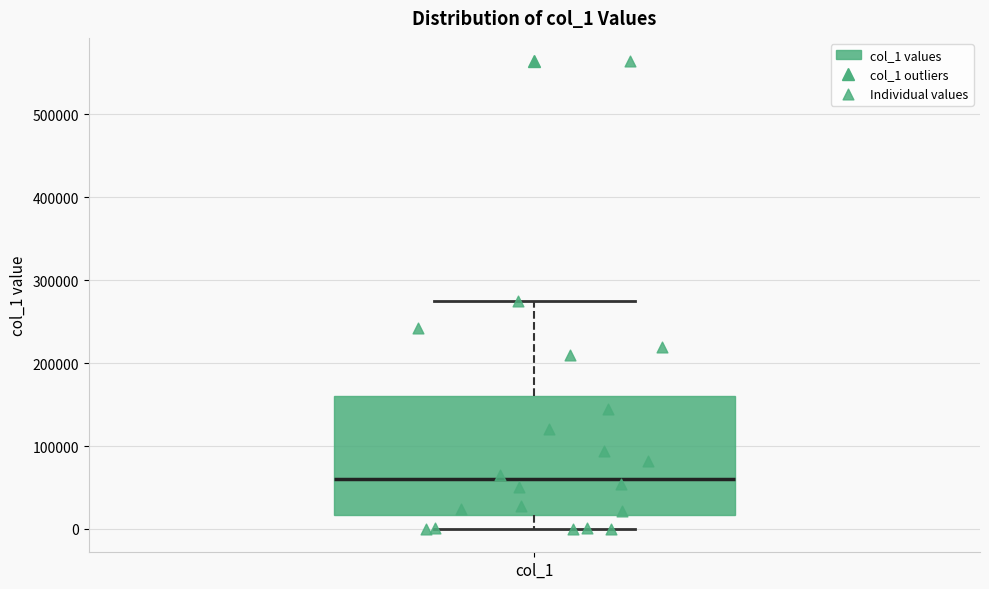

Read this box plot against the y-axis: the position of the median line, the range covered by the box, and the ends of both whiskers. The values are not printed on the chart, so give them approximately, as read against the axis.

median 60000, box 20000 to 160000, whiskers 0 to 280000